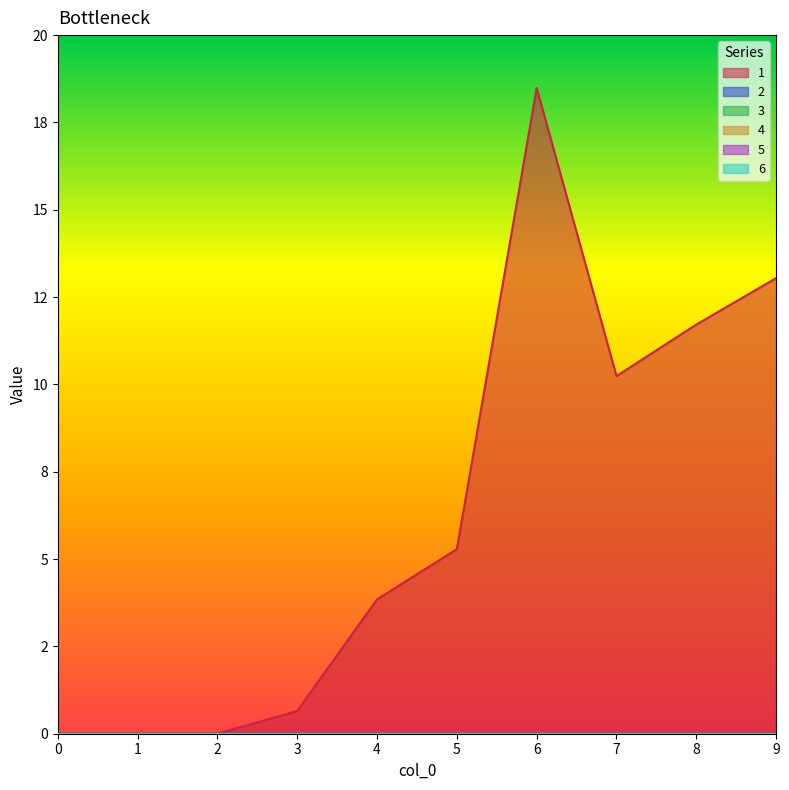

Count the number of categories in the chart.

10